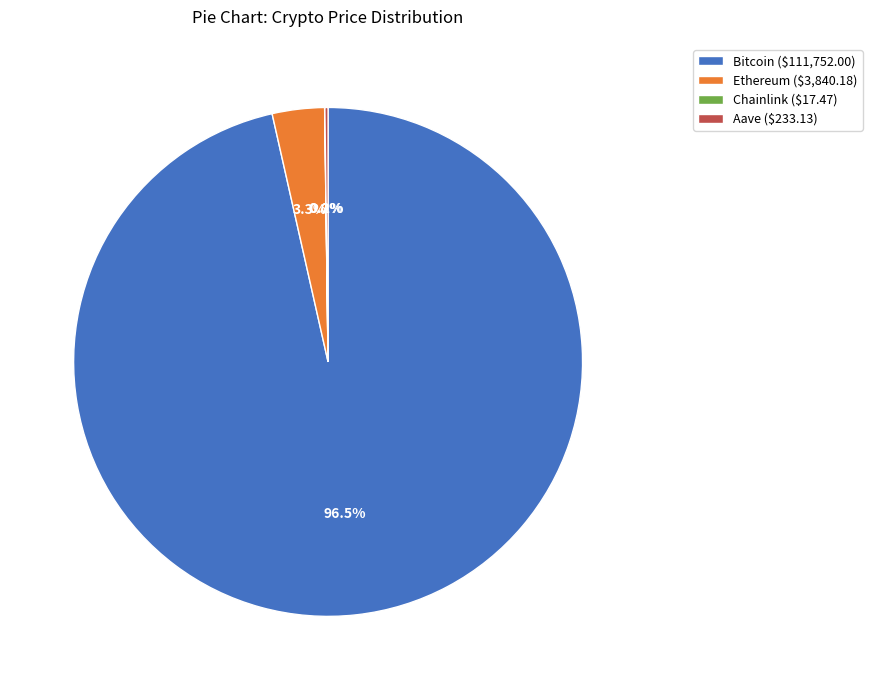

Is there any slice that represents more than half of the pie?

Yes